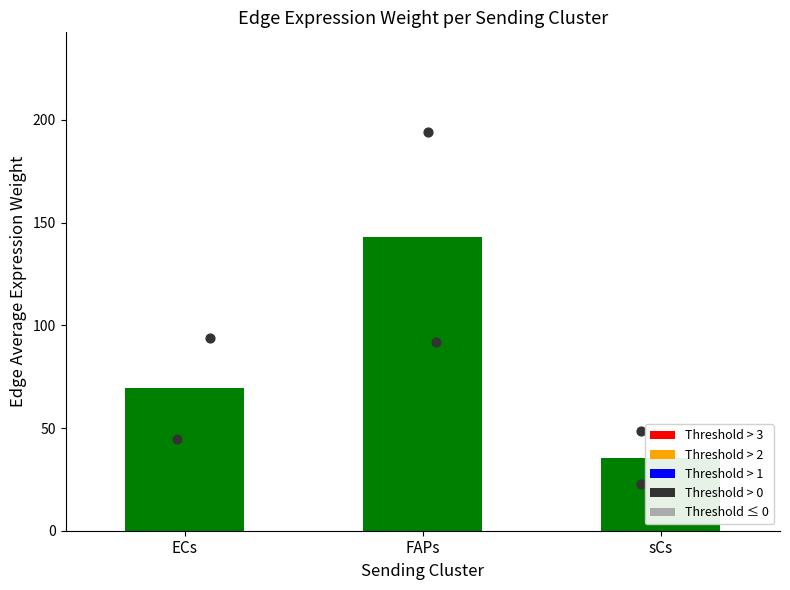

What is the ratio of the value at sCs to the value at FAPs?

0.2